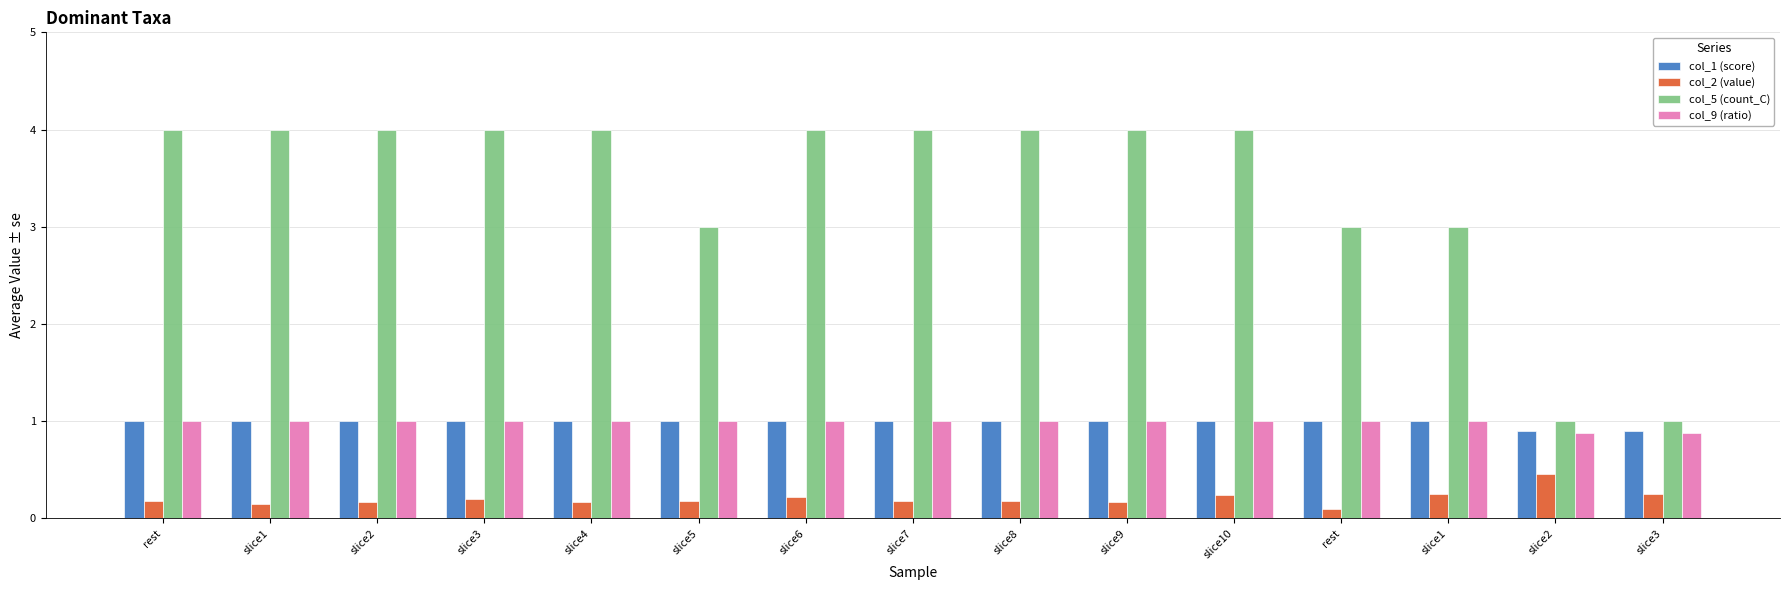

What is the greatest value displayed?

4.0